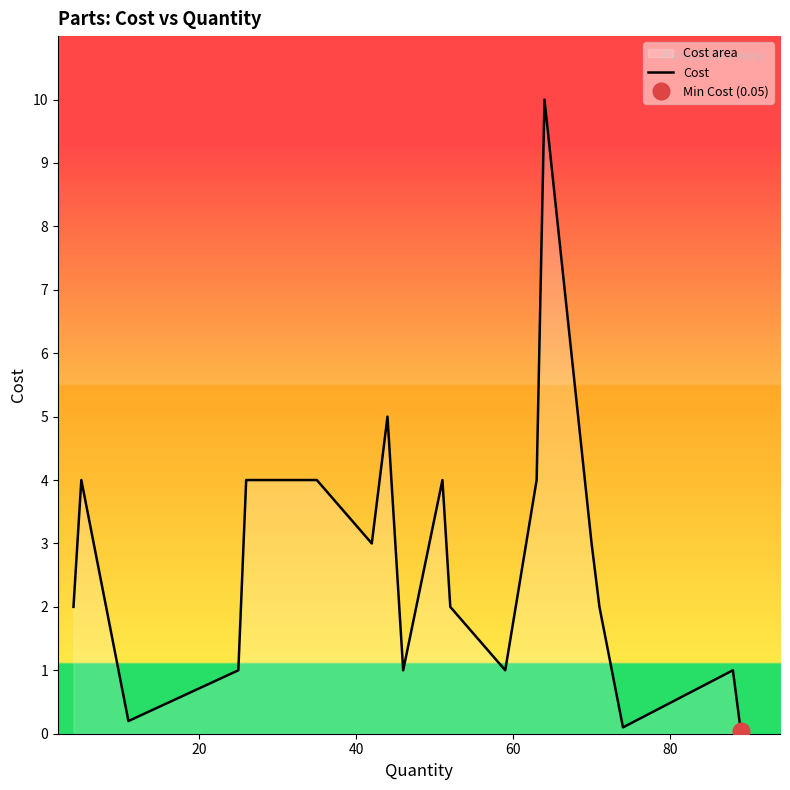

True or false: the data shows 0.0 at 16.

False